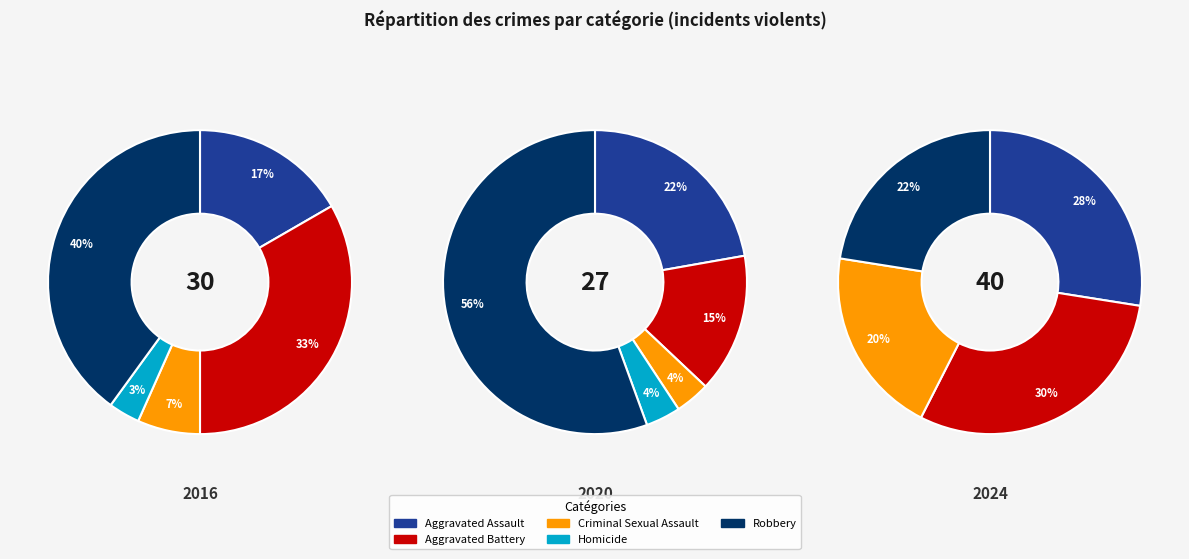

To the nearest percent, what percentage of the pie is Aggravated Assault?

17%